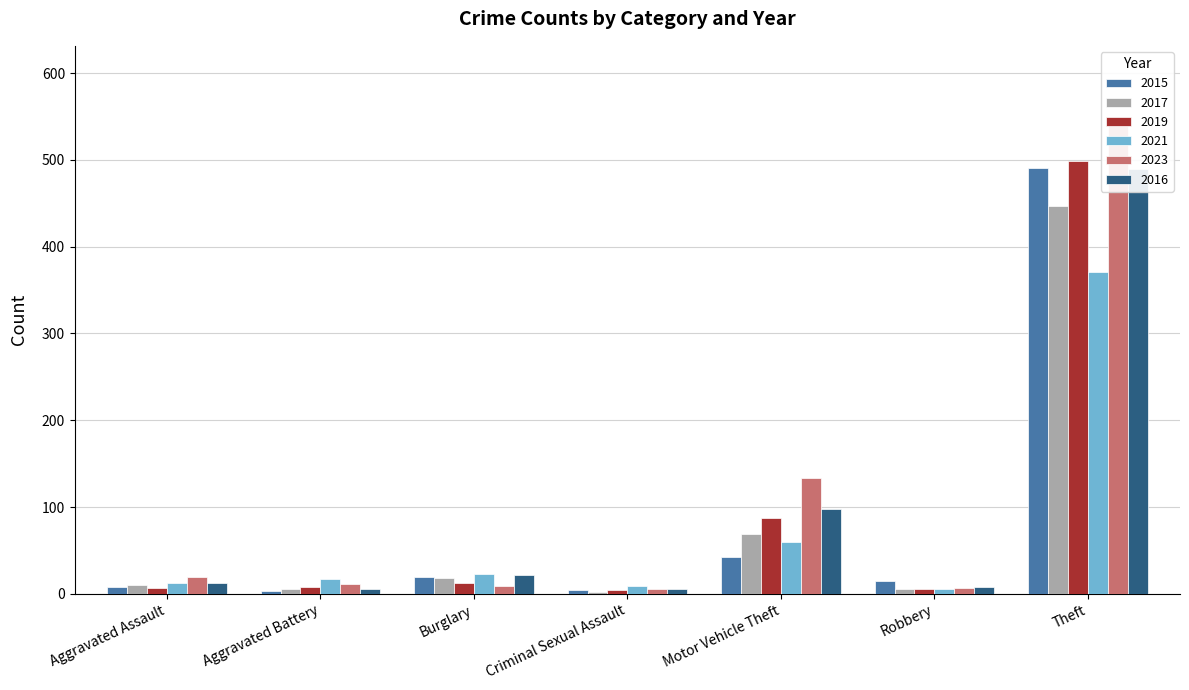

What is the value of the 2017 bar at the 2nd from the left?

5